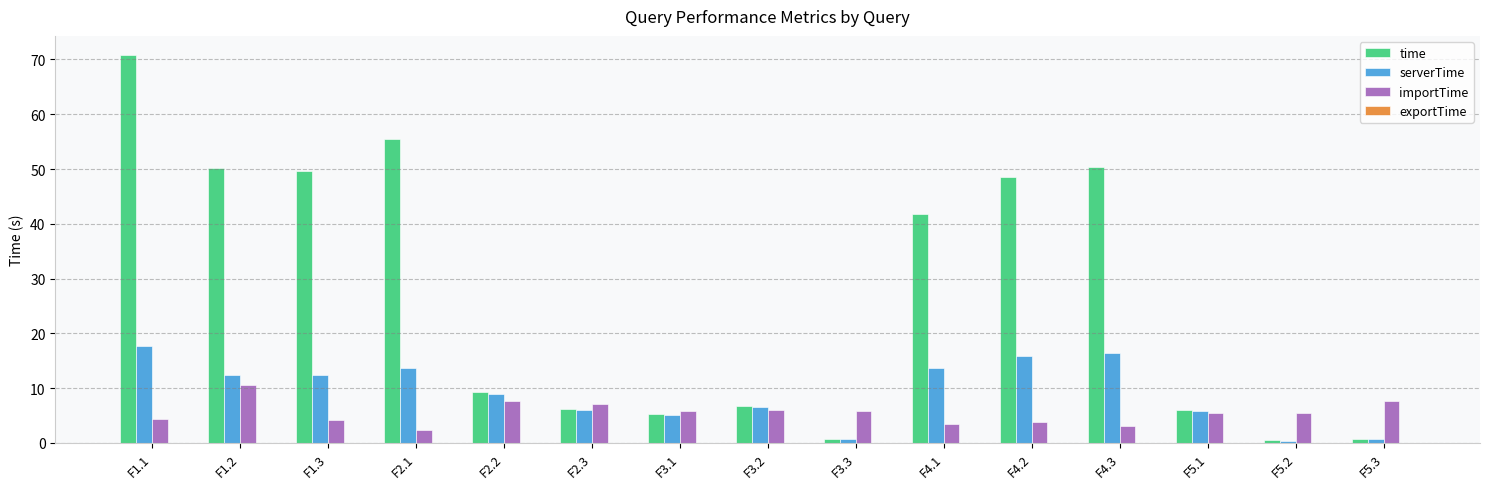

Between F3.2 and F4.3, which series saw the biggest shift?

time